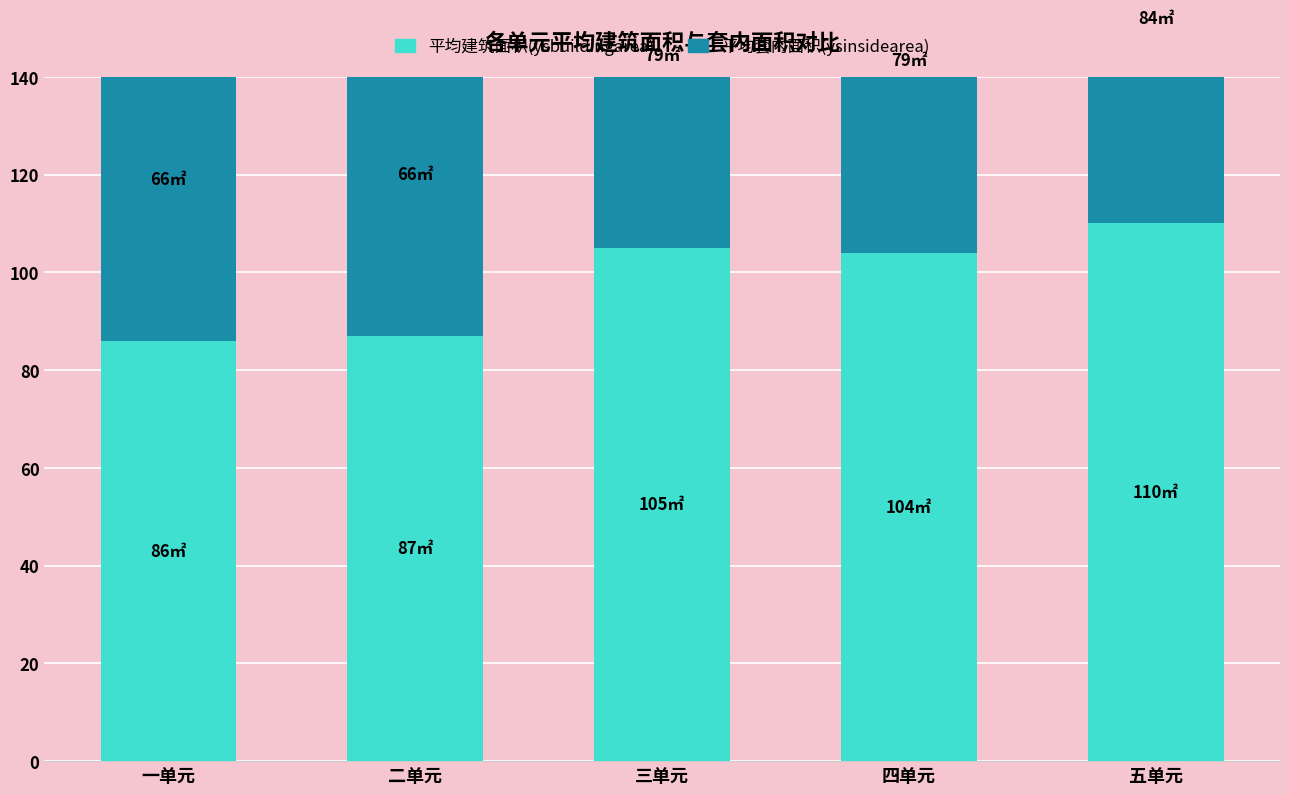

Reading left to right, transcribe all the data shown in this chart.

平均建筑面积(ysbuildingarea): 86	87	105	104	110
平均套内面积(ysinsidearea): 66	66	79	79	84